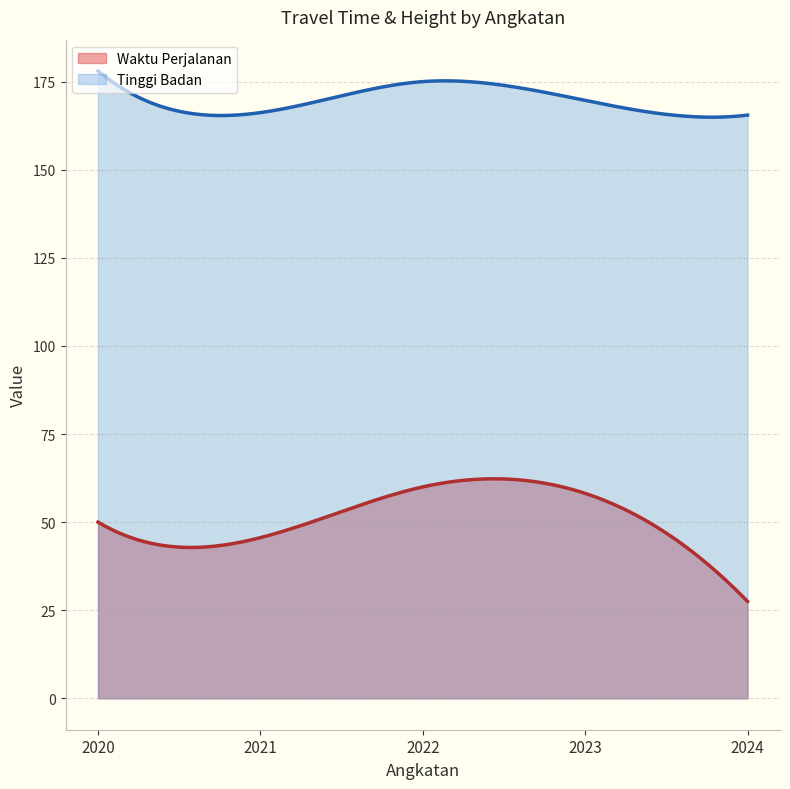

Which series has the widest spread of values?

Waktu Perjalanan